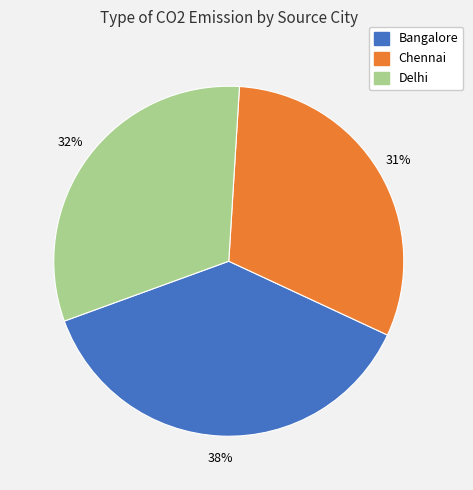

To the nearest percent, what percentage of the pie is Chennai?

31%